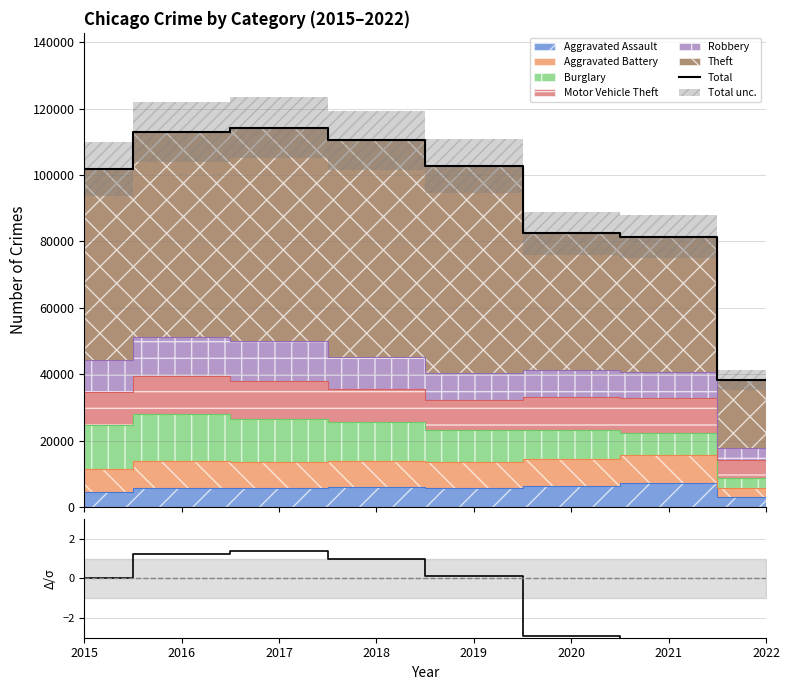

The Total series shows 110425.0 at 2018. True or false?

True